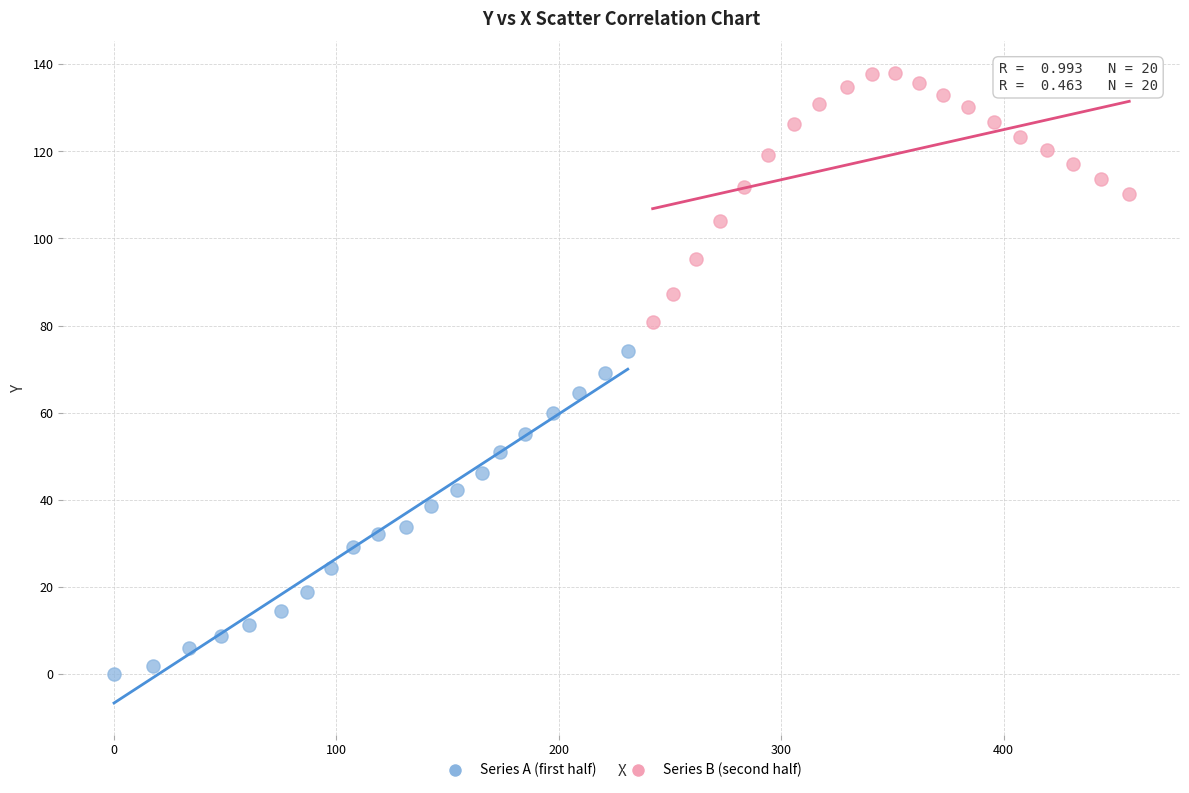

Which series has the largest Y range (max minus min)?

Series A (first half)